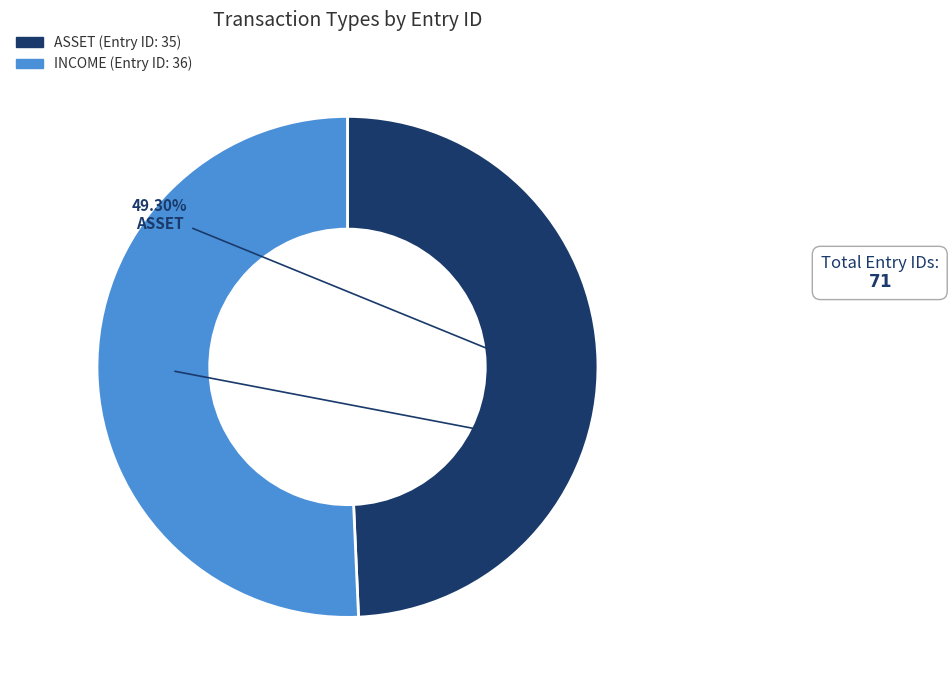

Which category has the biggest portion of the pie?

INCOME